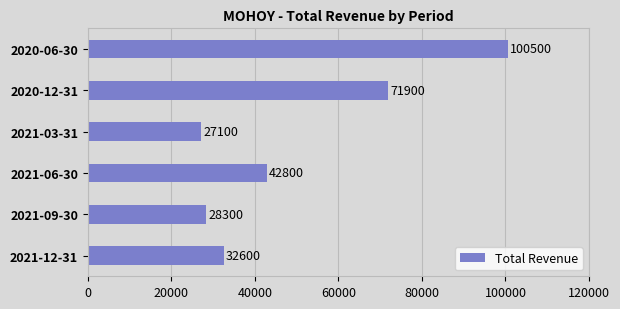

Which category has the highest value across all series?

2020-06-30